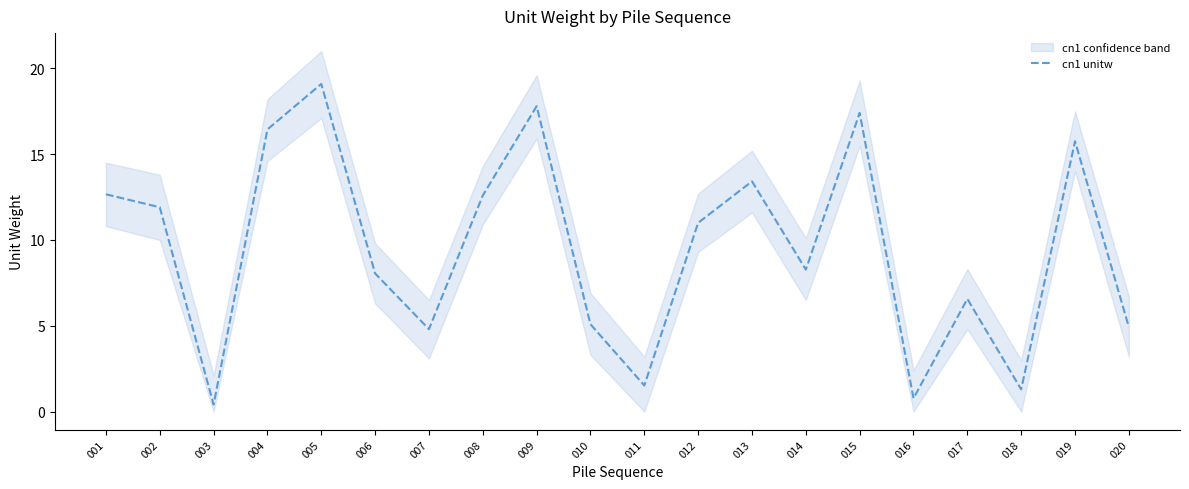

What is the value of the 8th point from the left?

12.6